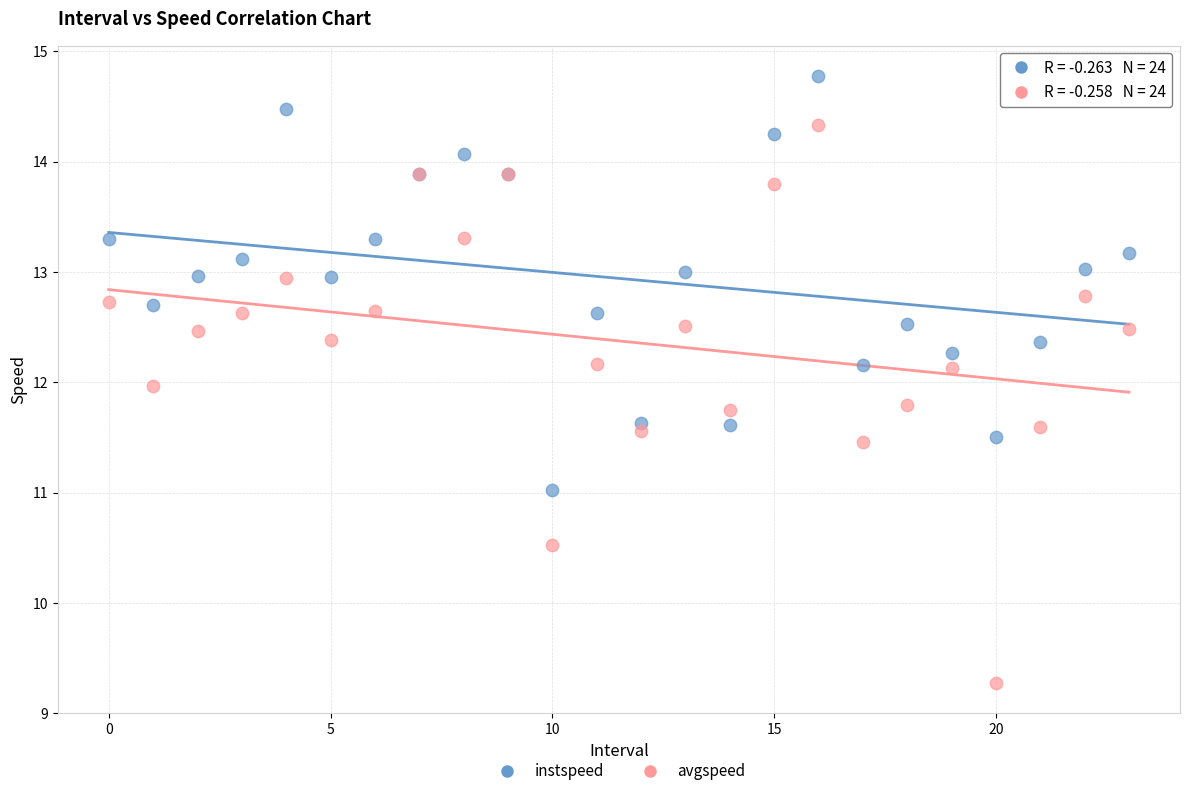

Which series reaches the maximum Y coordinate?

instspeed